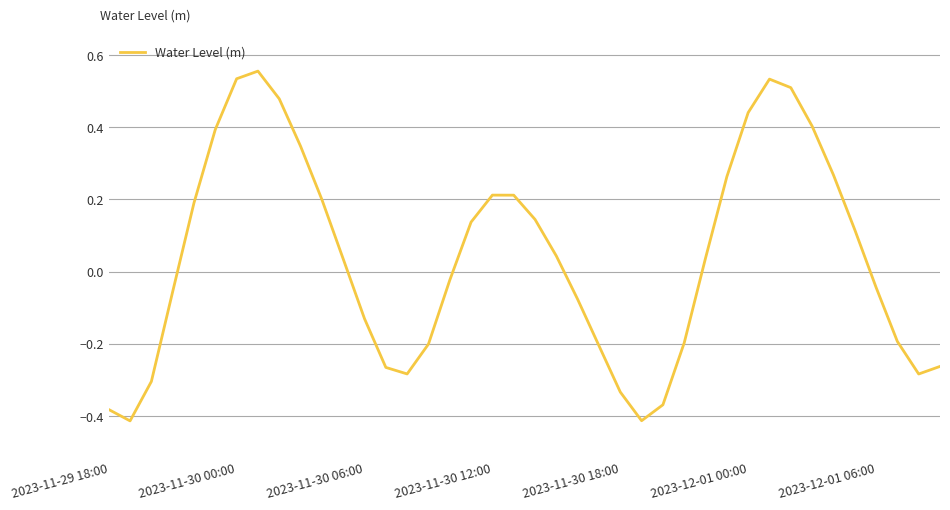

What is the difference between the maximum and minimum values?

1.0